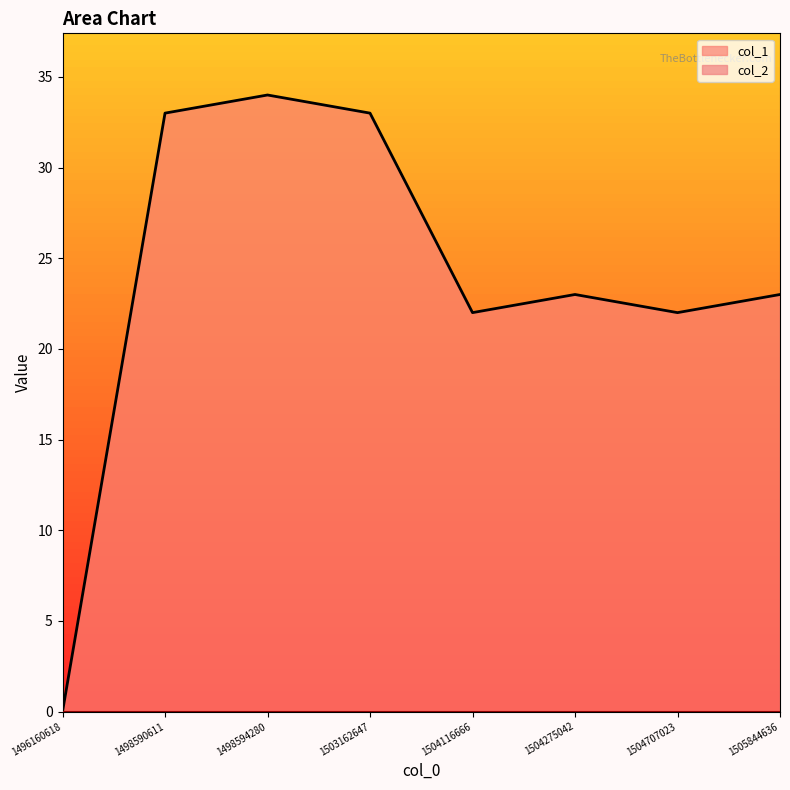

Where does the data first go above 23?

1498590611